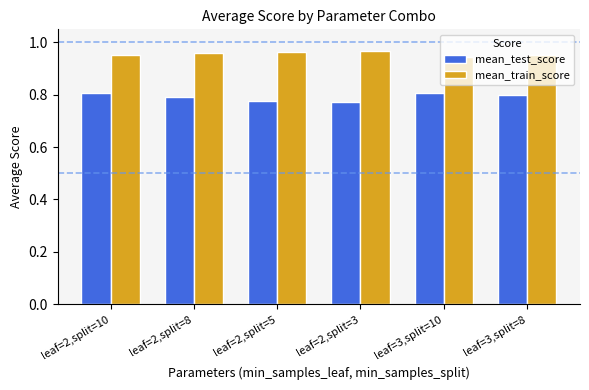

The value of mean_test_score at leaf=2,split=5 is 1.3. True or false?

False